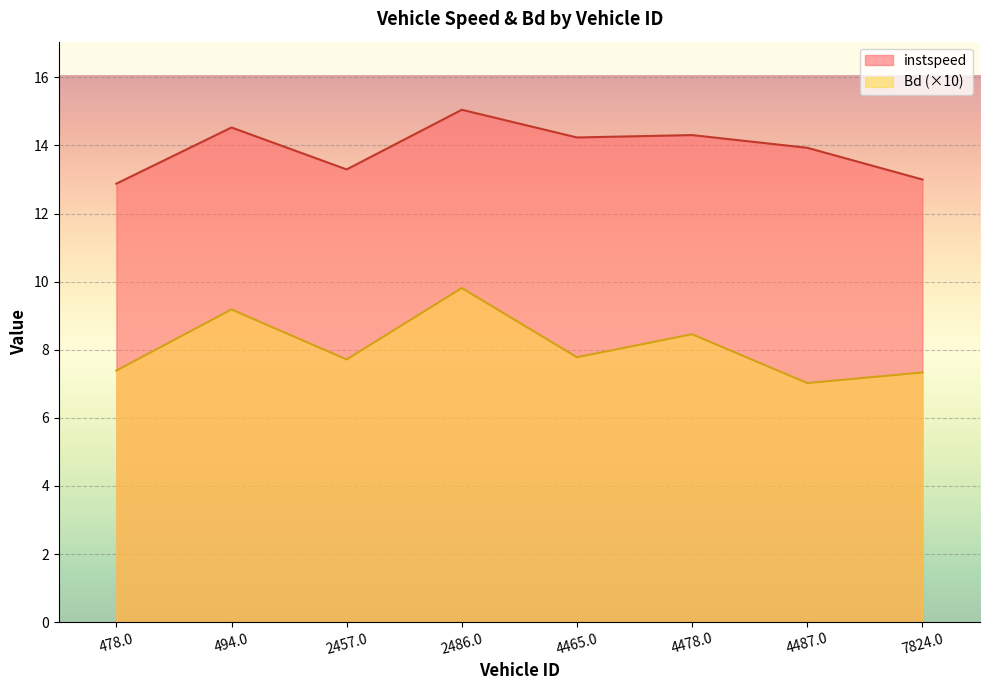

At how many categories does at least one series exceed 11?

8